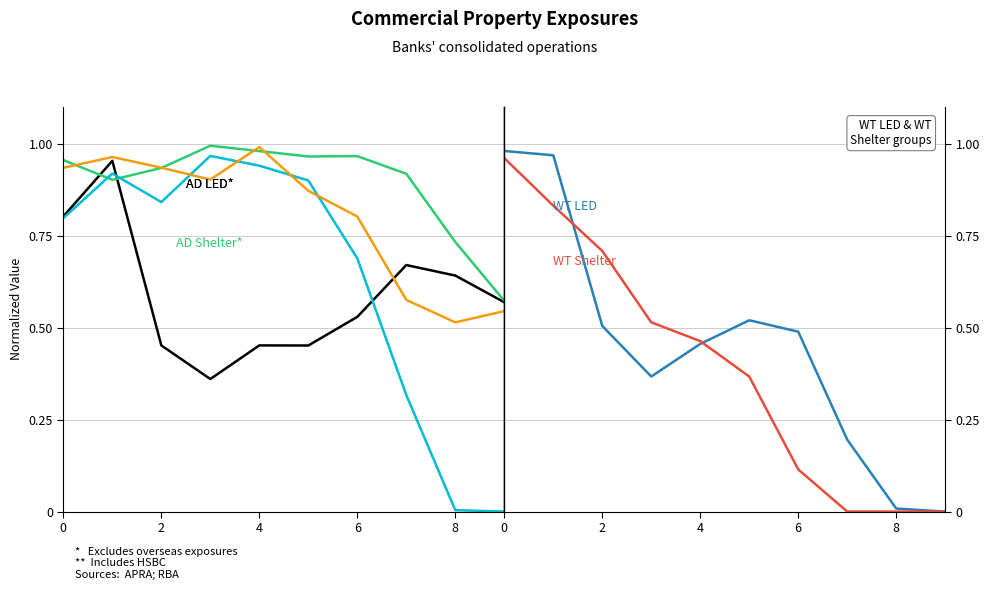

How many interior local peaks does the AD LED* series have?

3